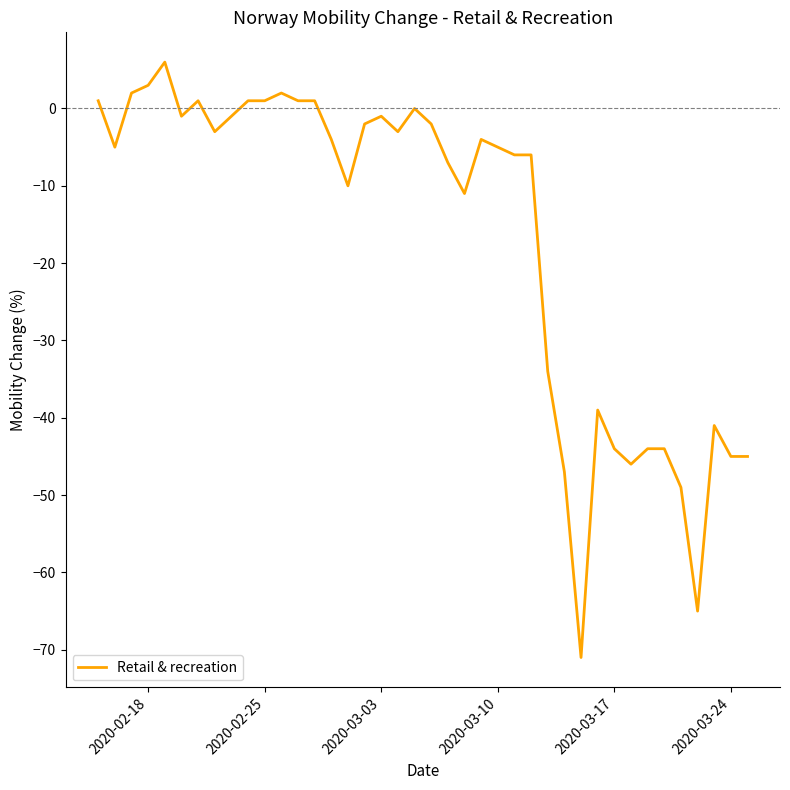

What is the greatest value displayed?

6